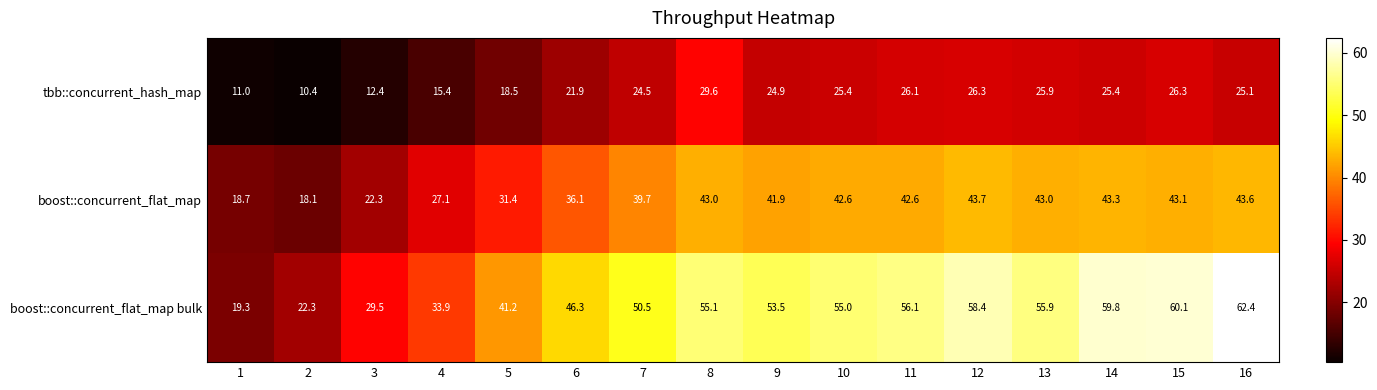

What is the maximum value shown in the chart?

62.4